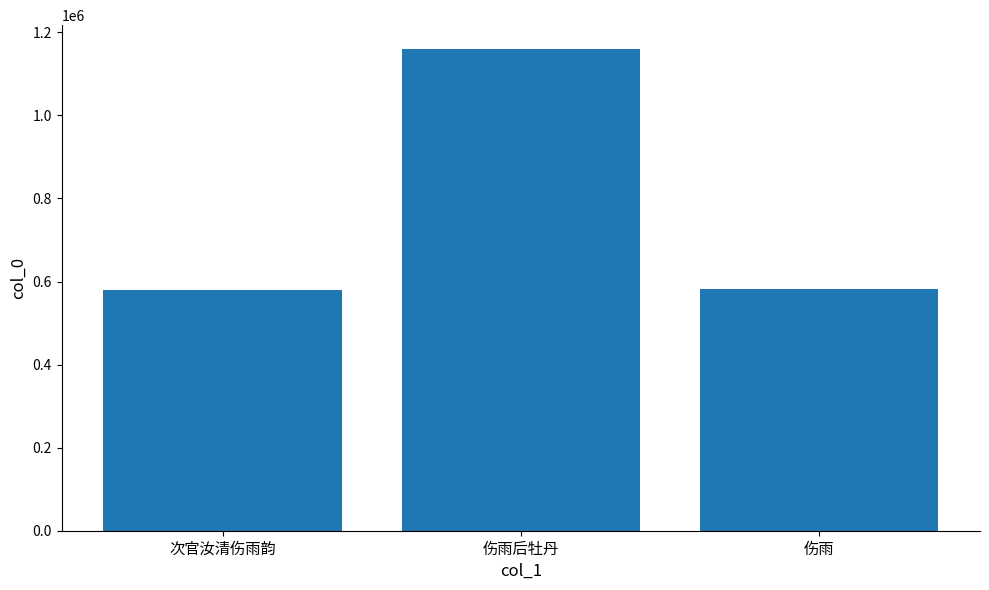

Approximately how many times larger is the value at 次官汝清伤雨韵 compared to 伤雨?

1.0